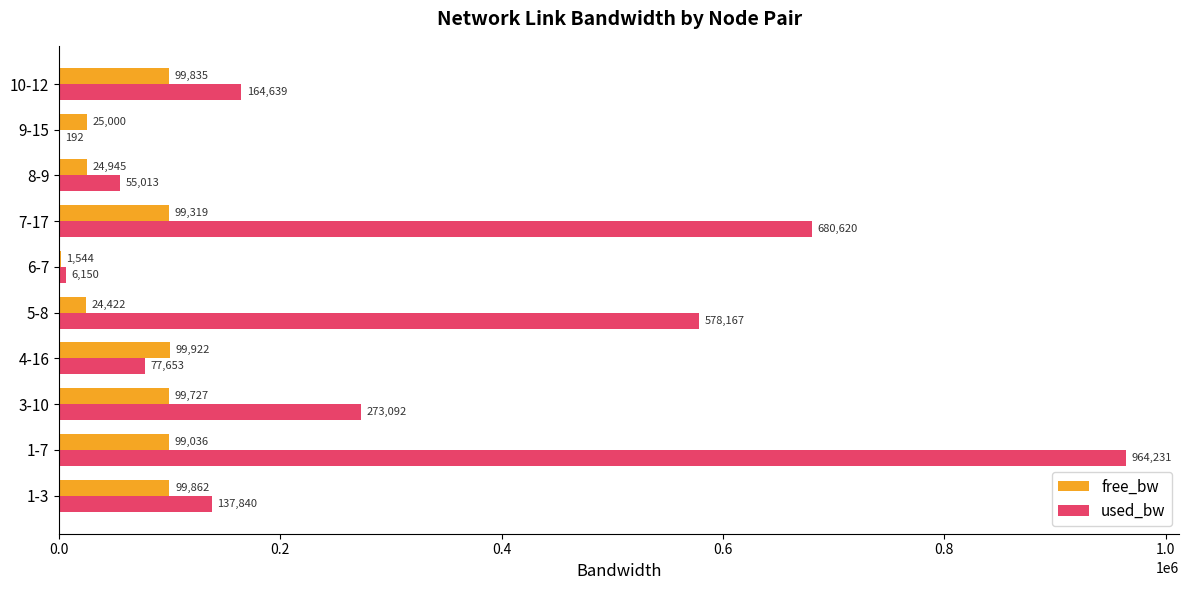

What are all the series names shown in the legend?

free_bw, used_bw